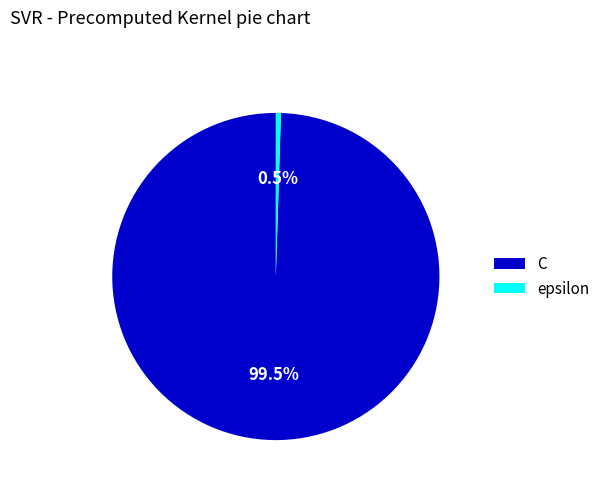

Is the sum of epsilon and C greater than half?

Yes